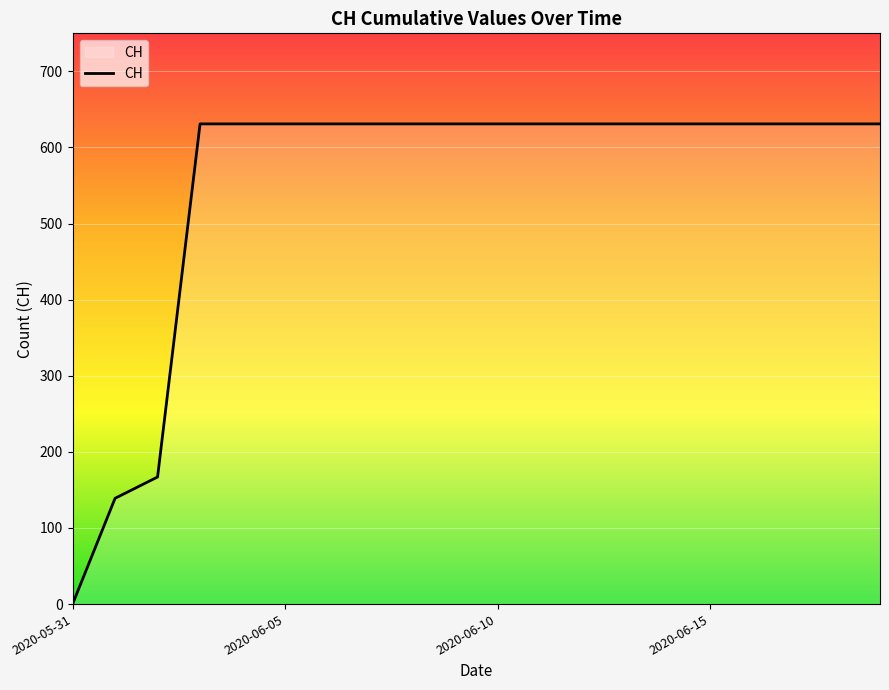

What is the difference between the maximum and minimum values?

631